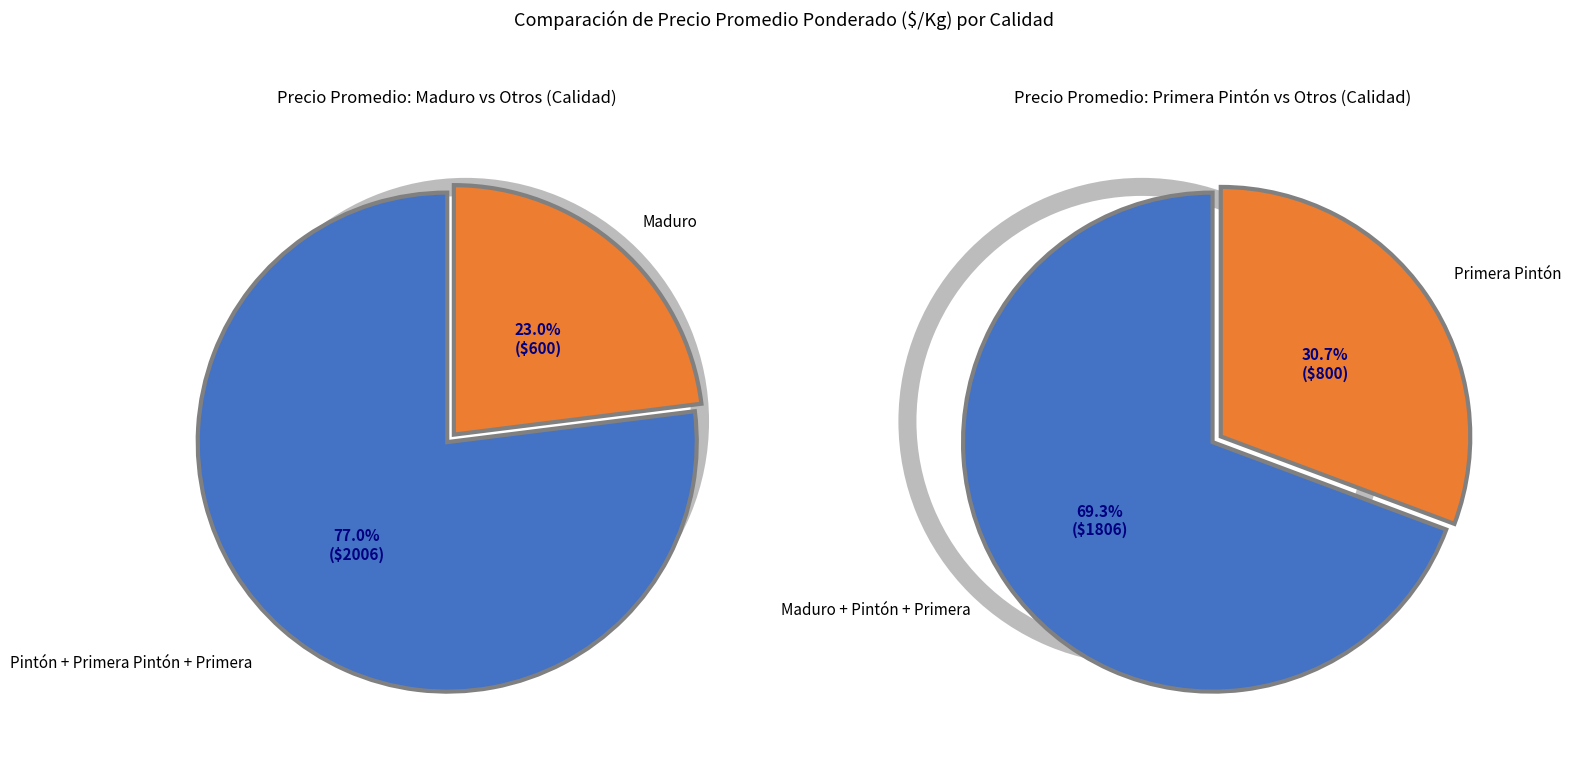

Count the number of slices in the pie.

4